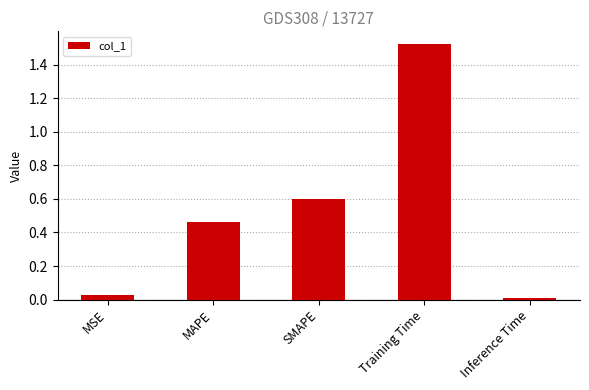

How many bars are there in total?

5